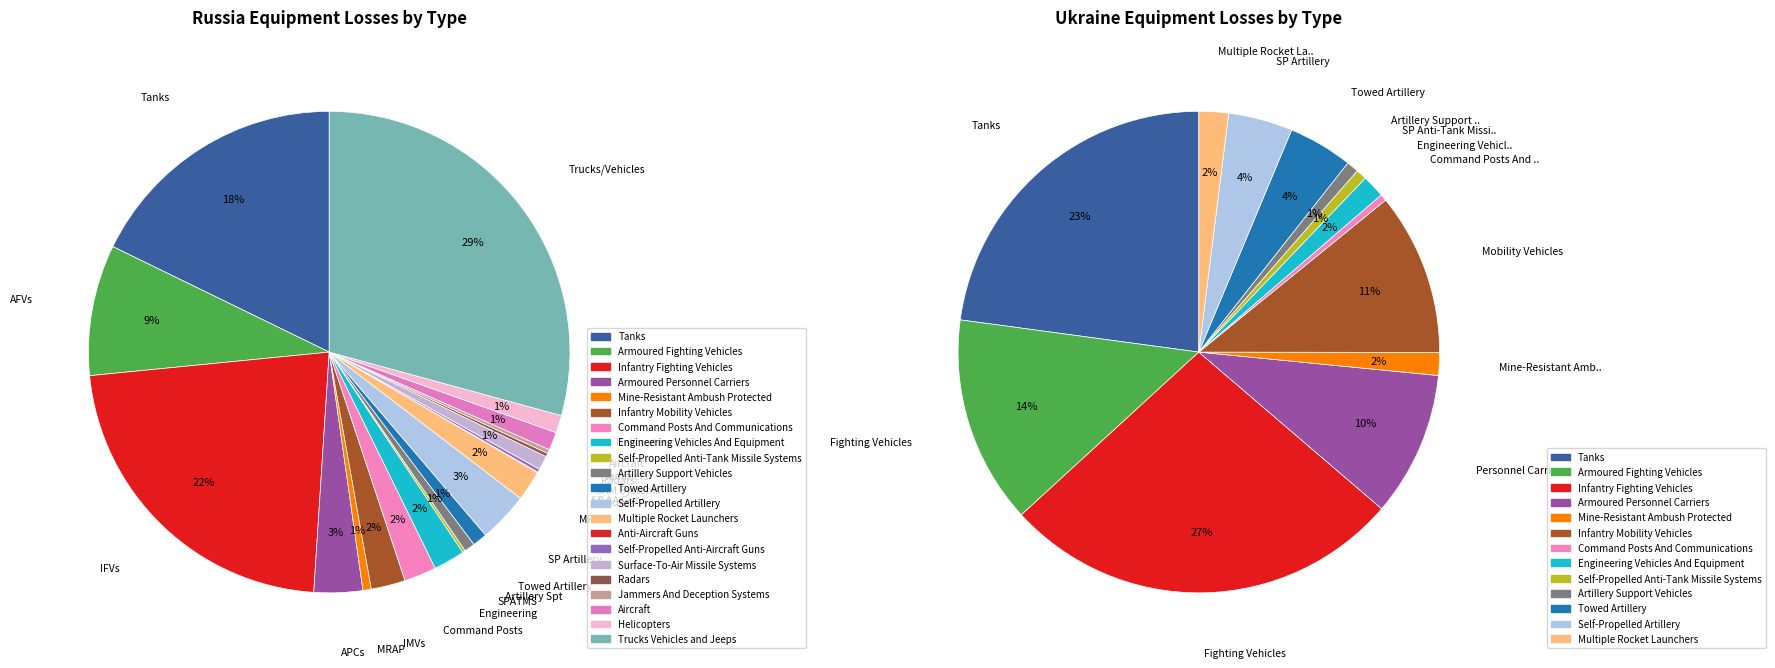

To the nearest percent, what is the difference between the 15 and 17 slice percentages?

1%